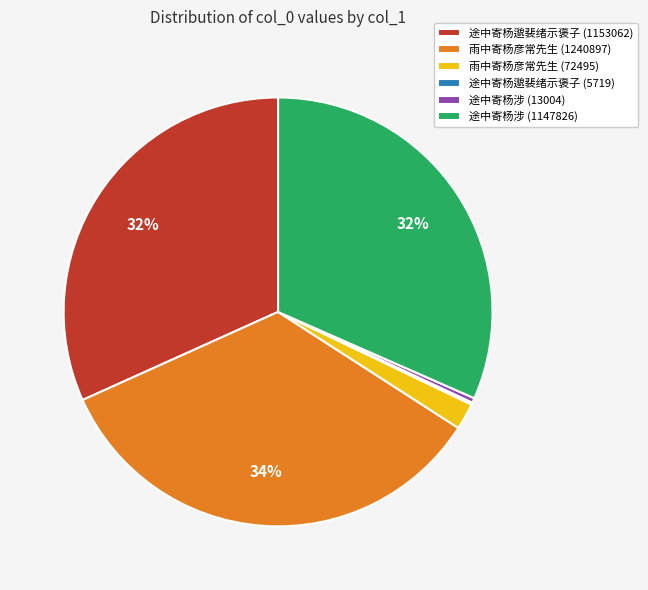

The 雨中寄杨彦常先生 (1240897) slice represents 47% of the pie. True or false?

False